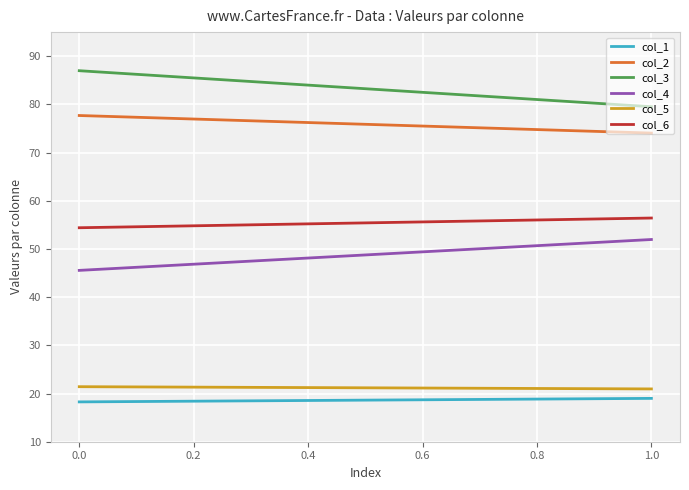

Does the chart display data point markers on the line(s)?

No